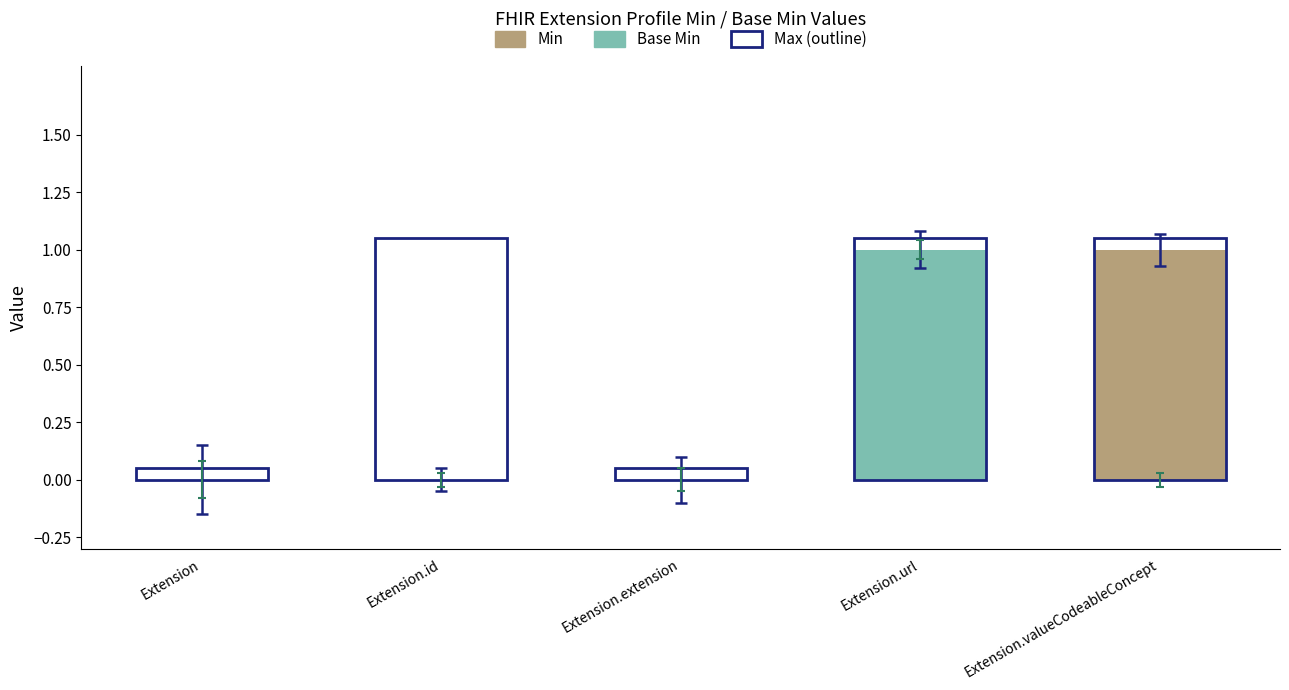

At Extension, list the series in order from largest to smallest.

Base Min, Min